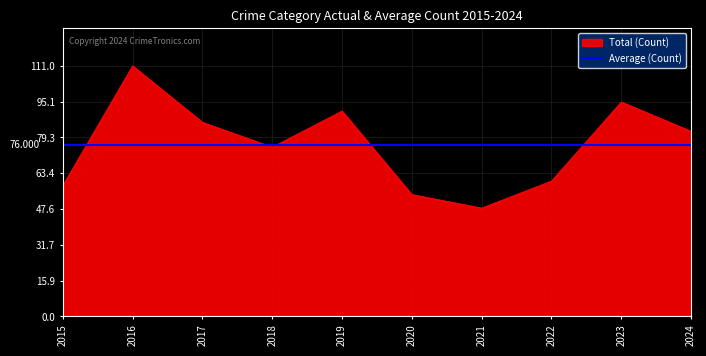

Count the number of values greater than 82.

4